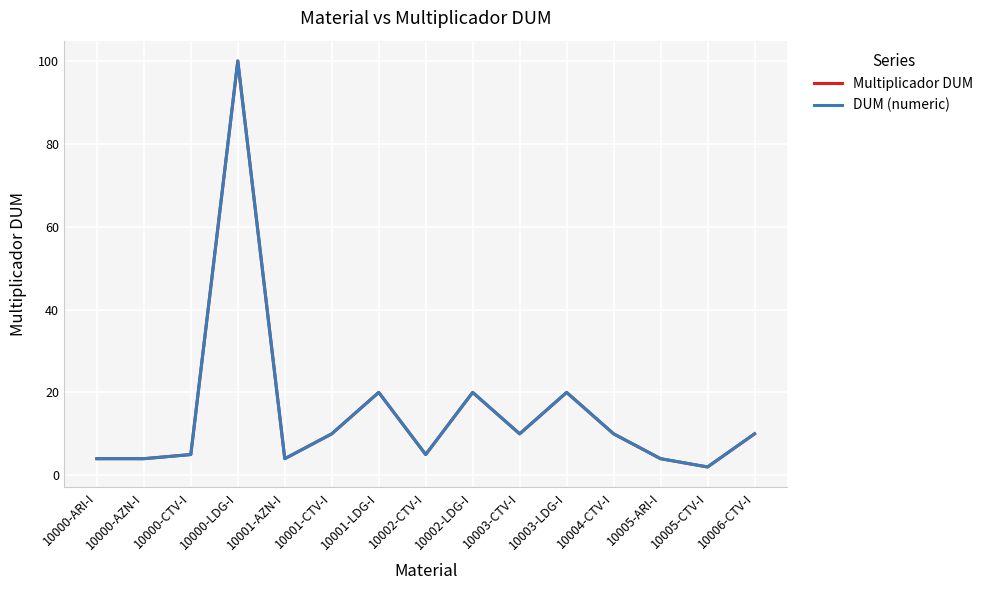

Does the chart have visible grid lines?

Yes